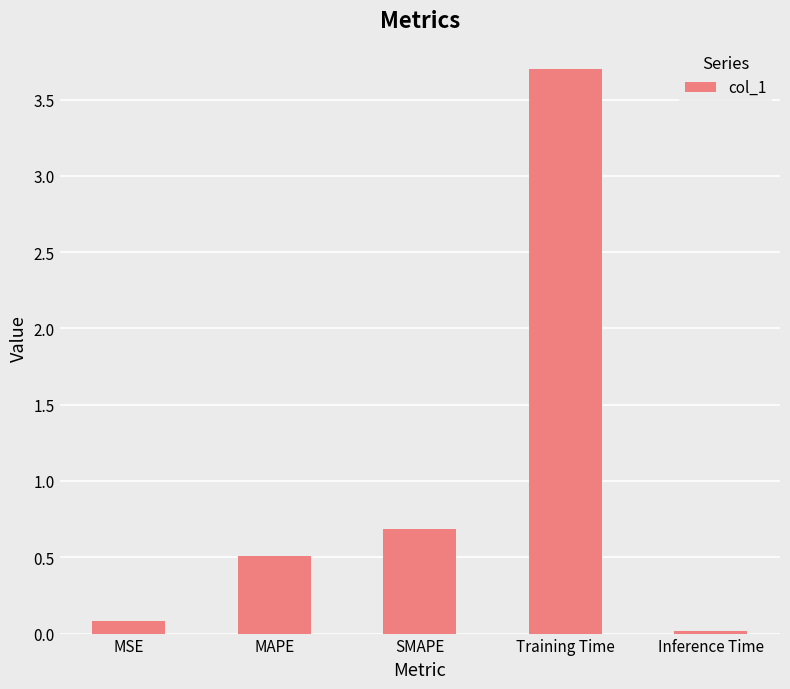

The value at Inference Time is 0.0. True or false?

True